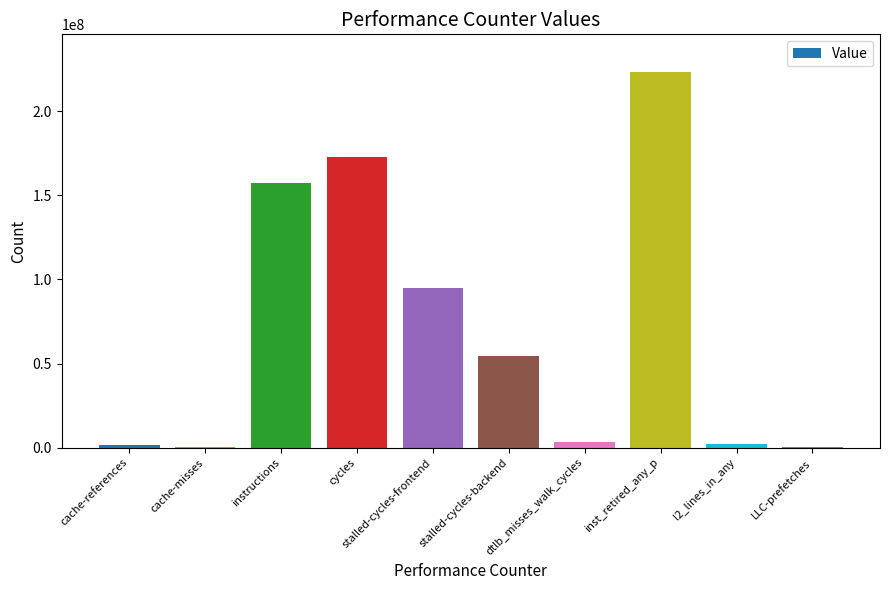

What is the difference between the values at LLC-prefetches and cache-references?

1134625